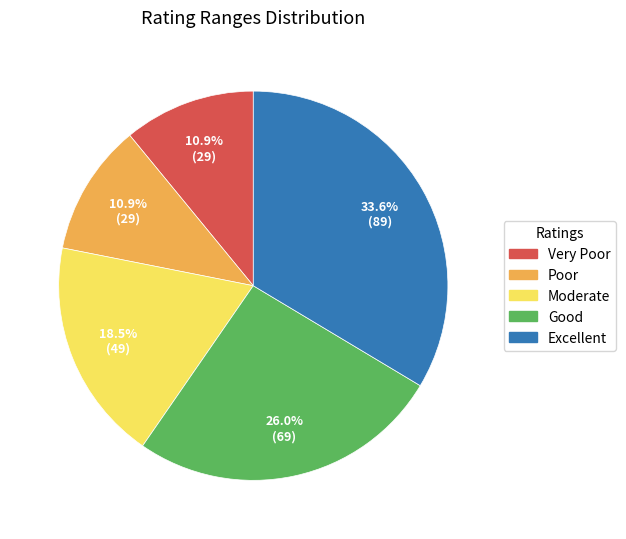

What is the total percentage of Very Poor and Excellent?

44.5%